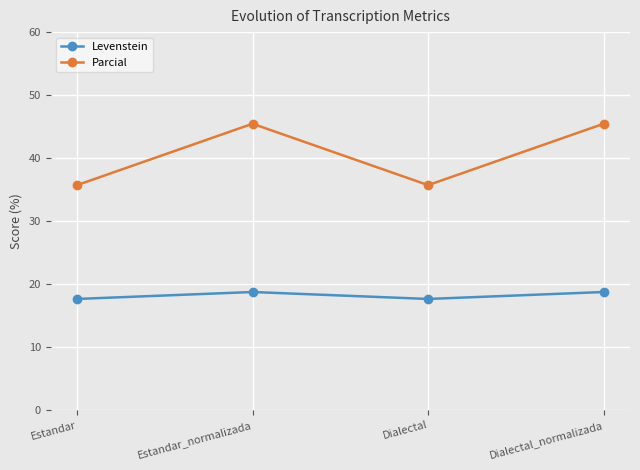

What is the label of the 1st point from the left?

Estandar